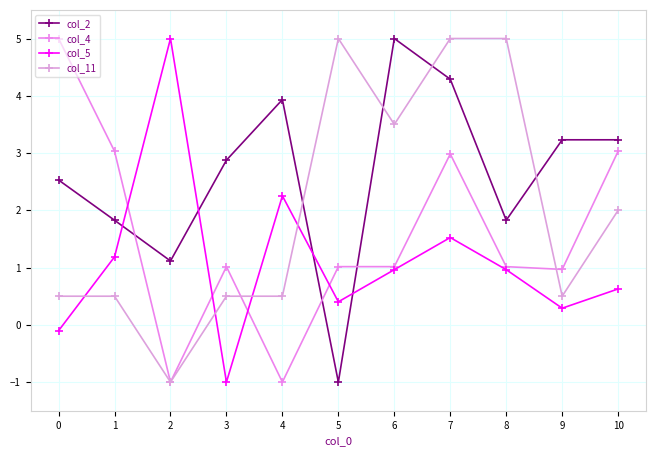

What is the highest value of the col_2 series?

5.0